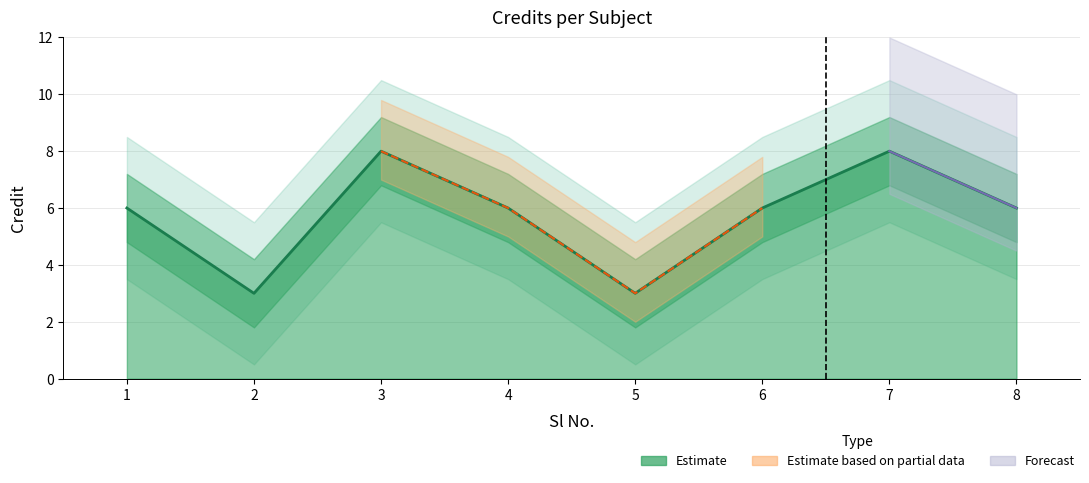

How many categories are shown in the chart?

8